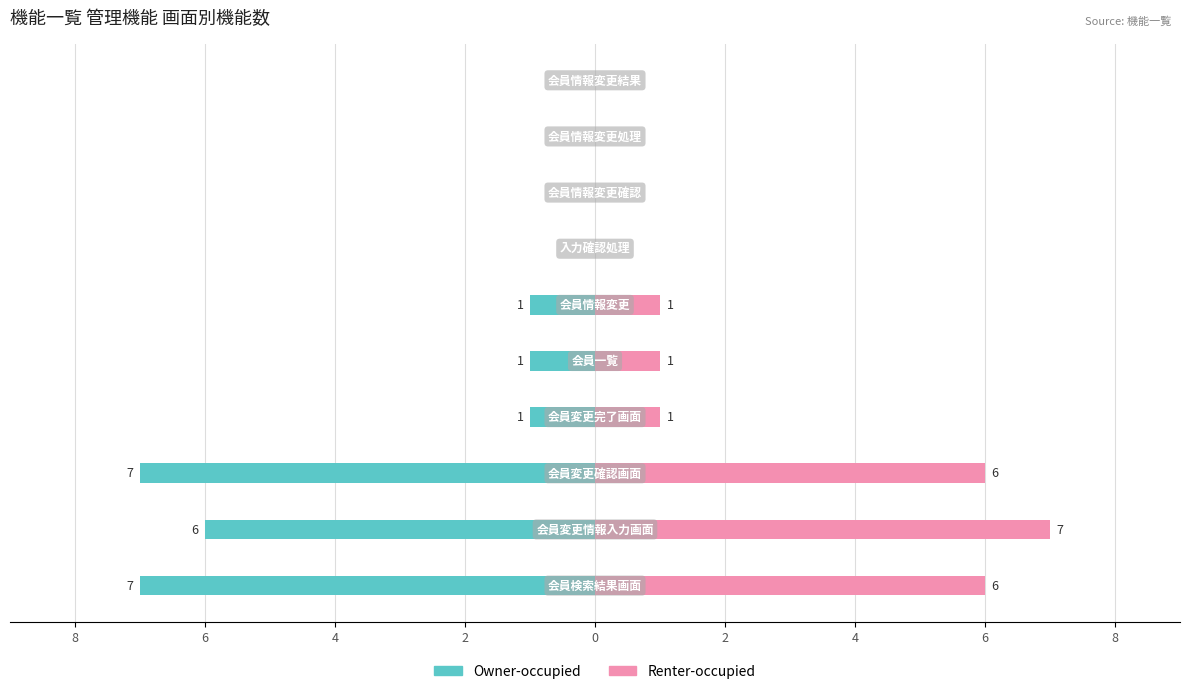

The value of Owner-occupied at 2 is -1. True or false?

False